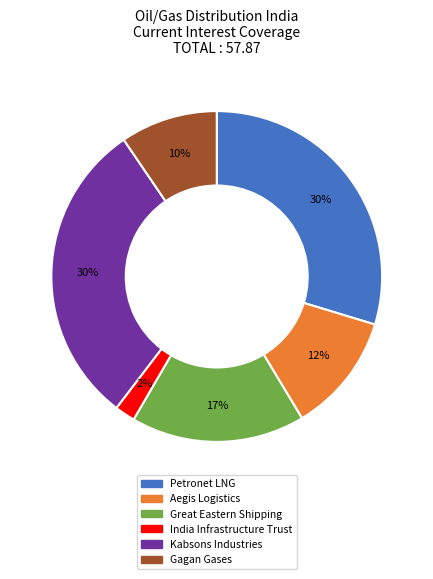

Is it true that Aegis Logistics is 2% of the pie?

False